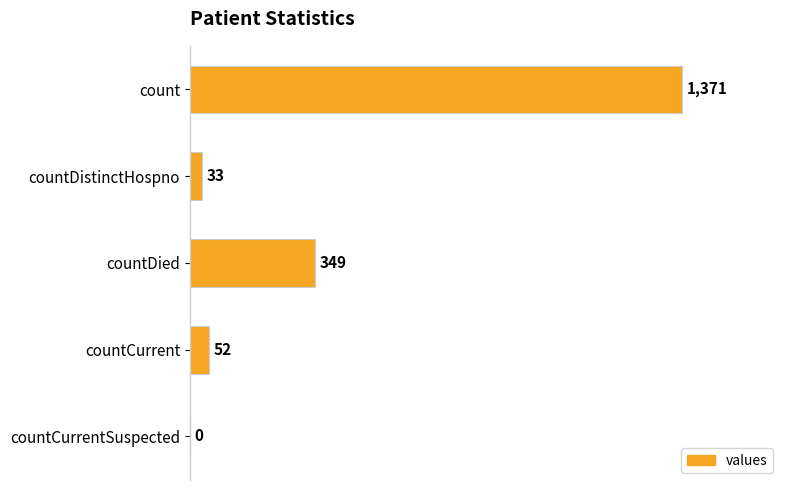

Which has a higher value, count or countCurrentSuspected?

count